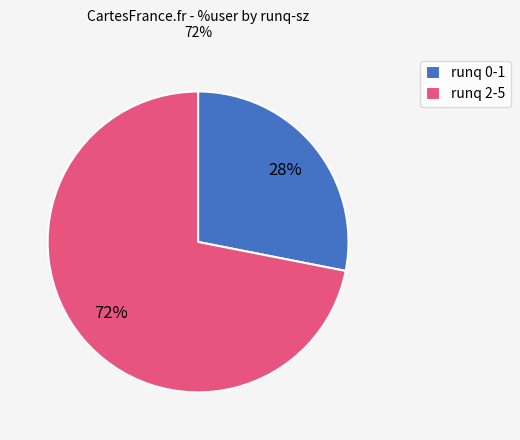

What percentage is the runq 0-1 slice, to the nearest percent?

28%